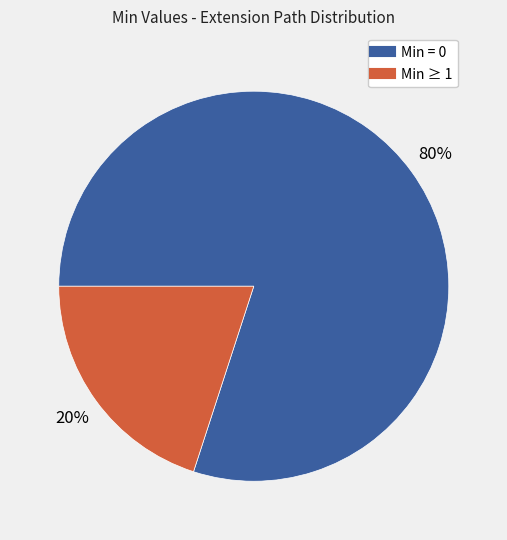

Does any single category account for the majority?

Yes